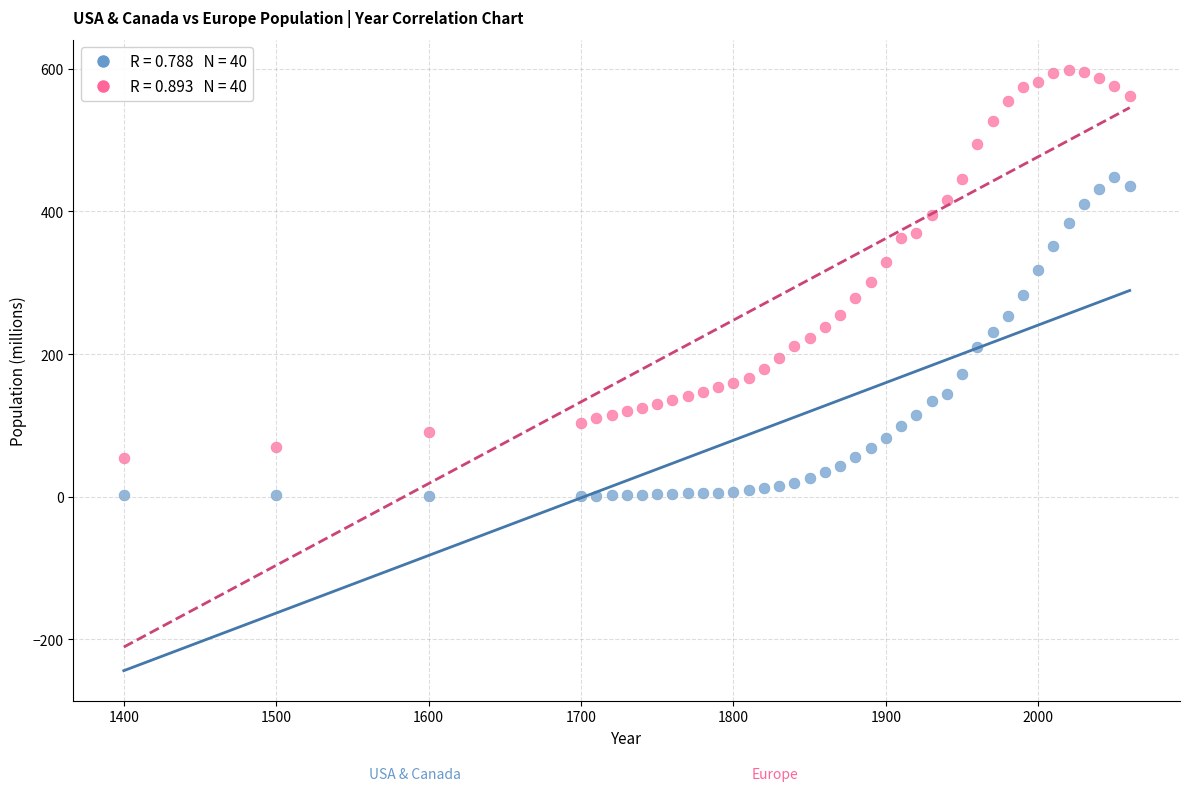

Across all data points, what is the range of Y values (max minus min)?

597.6